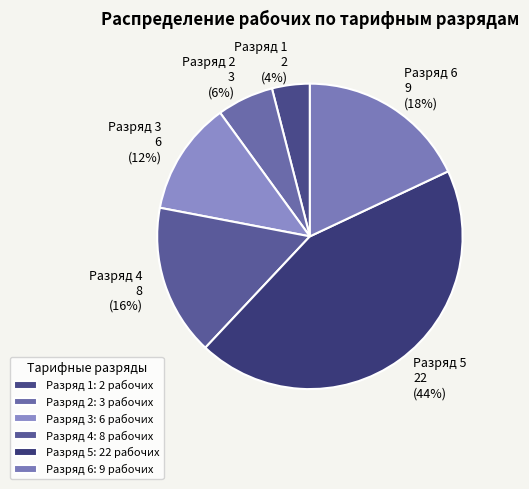

Between Разряд 6 and Разряд 4, which is larger?

Разряд 6